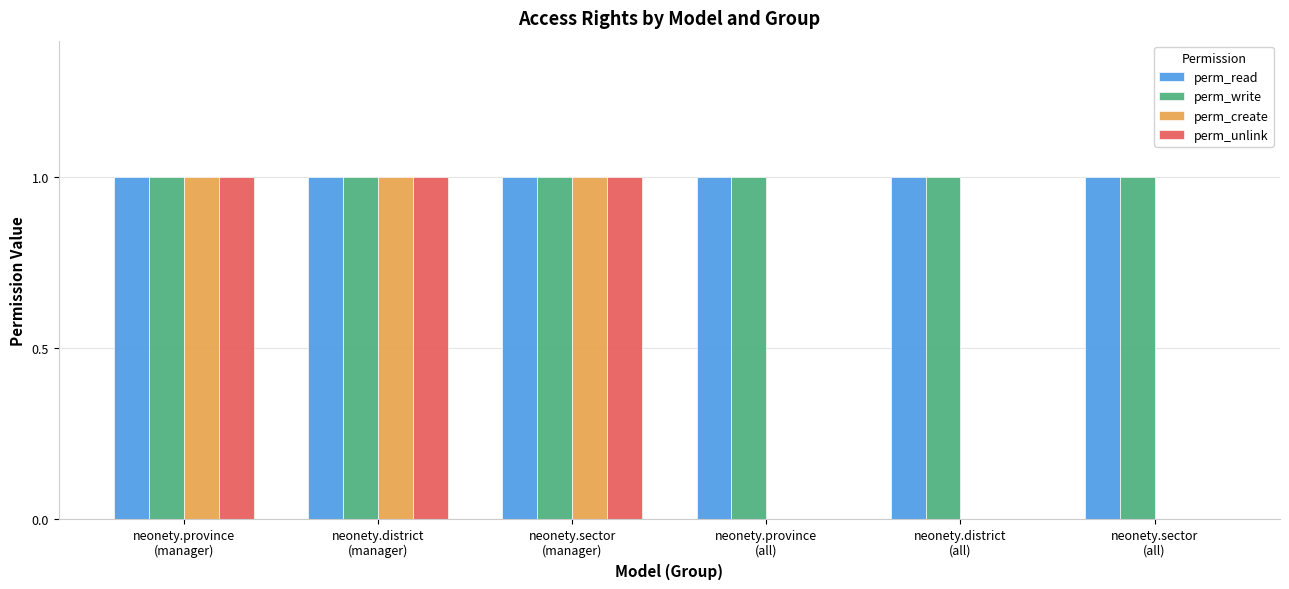

Reading left to right, extract all data points from this chart.

perm_read: neonety.province
(manager)=1	neonety.district
(manager)=1	neonety.sector
(manager)=1	neonety.province
(all)=1	neonety.district
(all)=1	neonety.sector
(all)=1
perm_write: neonety.province
(manager)=1	neonety.district
(manager)=1	neonety.sector
(manager)=1	neonety.province
(all)=1	neonety.district
(all)=1	neonety.sector
(all)=1
perm_create: neonety.province
(manager)=1	neonety.district
(manager)=1	neonety.sector
(manager)=1	neonety.province
(all)=0	neonety.district
(all)=0	neonety.sector
(all)=0
perm_unlink: neonety.province
(manager)=1	neonety.district
(manager)=1	neonety.sector
(manager)=1	neonety.province
(all)=0	neonety.district
(all)=0	neonety.sector
(all)=0